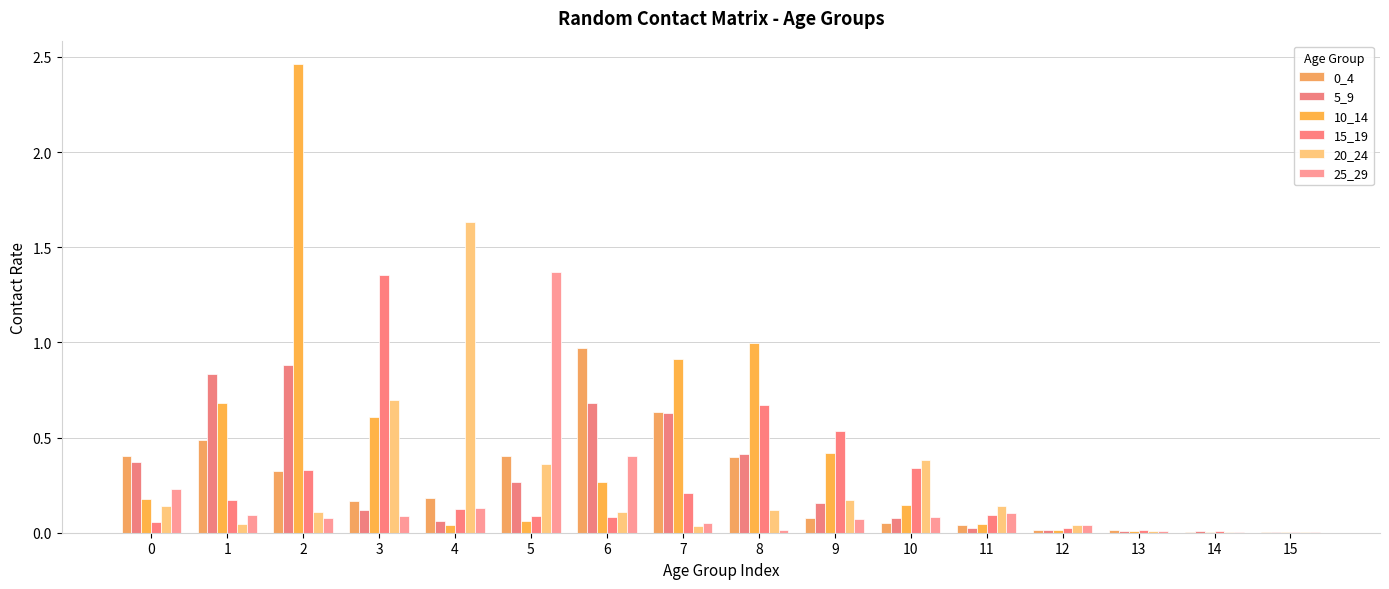

How many series are shown in this chart?

6